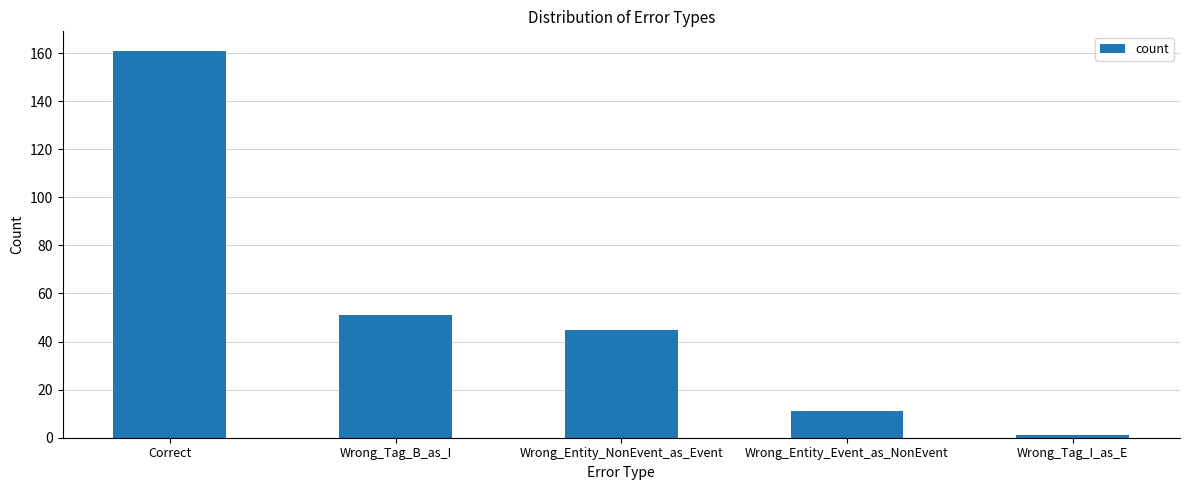

The value at Wrong_Tag_B_as_I is 88. True or false?

False